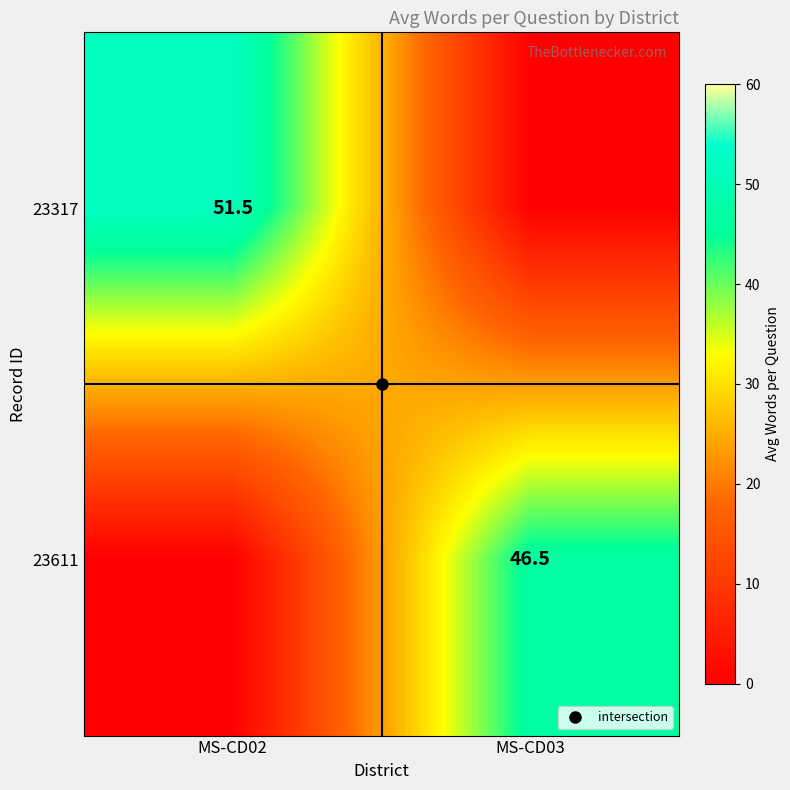

At how many categories does at least one series exceed 18?

2